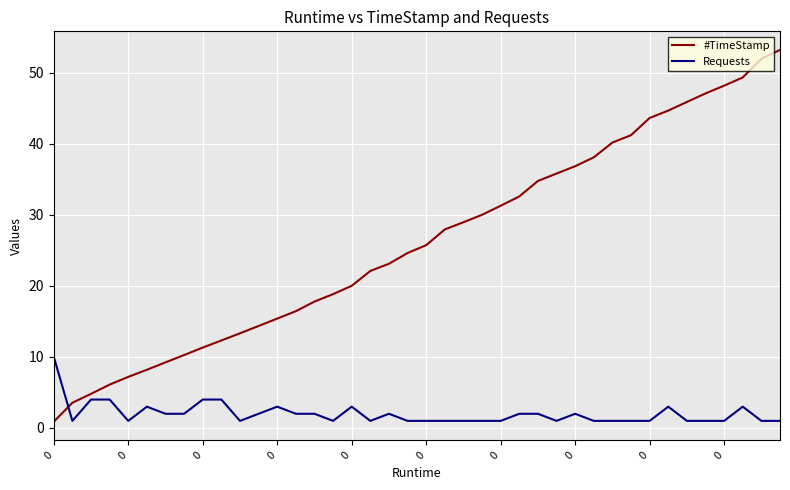

True or false: Requests has more than 1 interior local peaks.

True